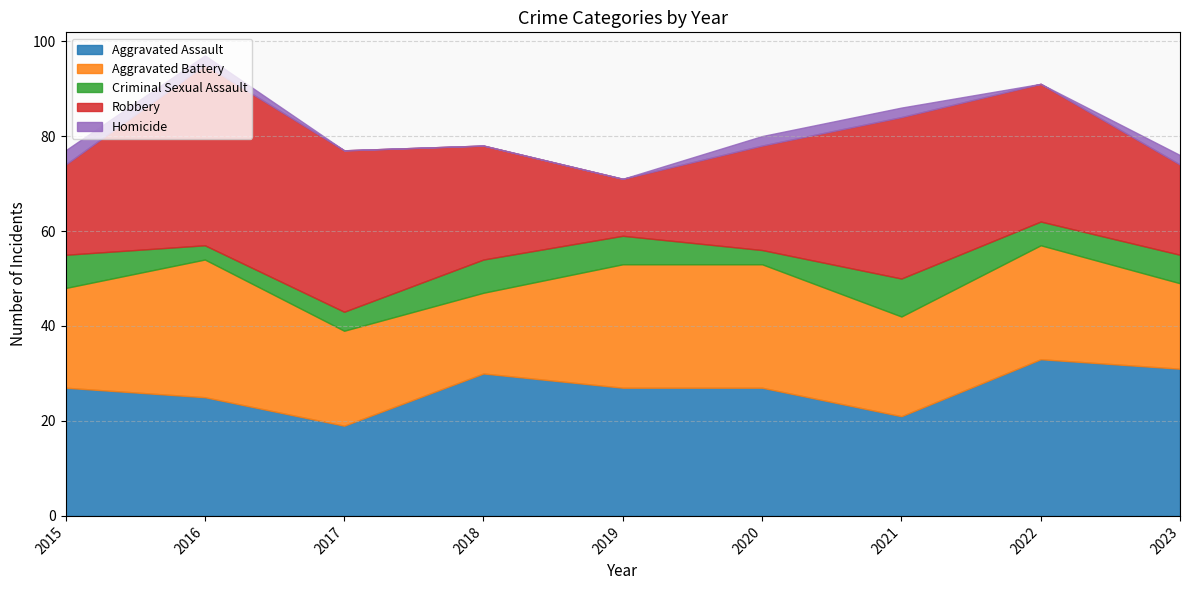

What is the greatest value displayed?

38